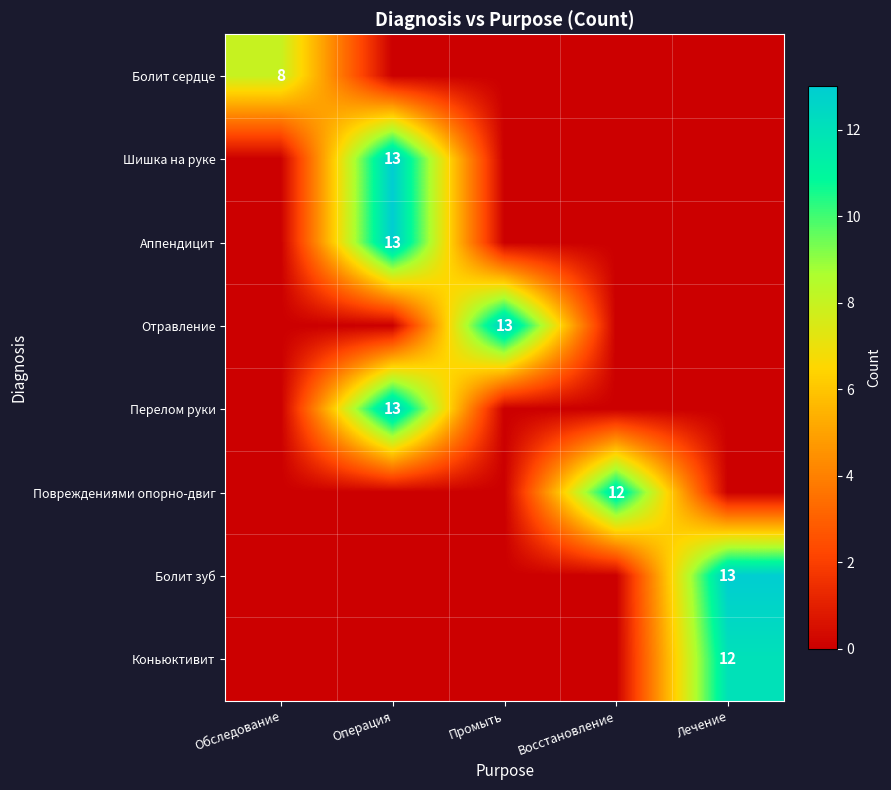

True or false: Повреждениями опорно-двиг has a value of 12 at Восстановление.

True